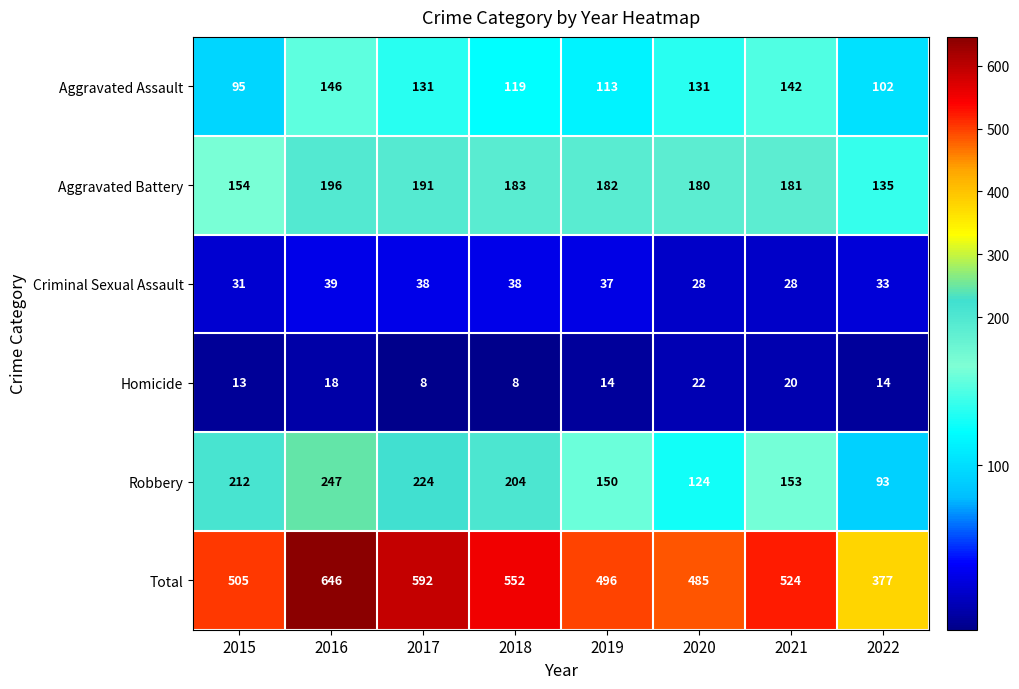

At 2017, list the series in order from largest to smallest.

Total, Robbery, Aggravated Battery, Aggravated Assault, Criminal Sexual Assault, Homicide